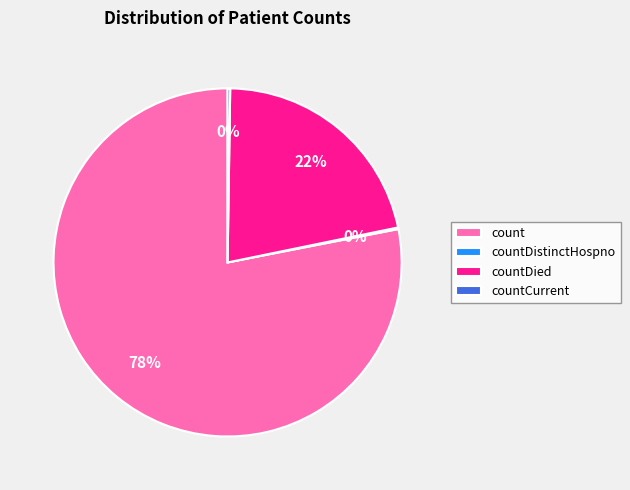

The count slice represents 78% of the pie. True or false?

True